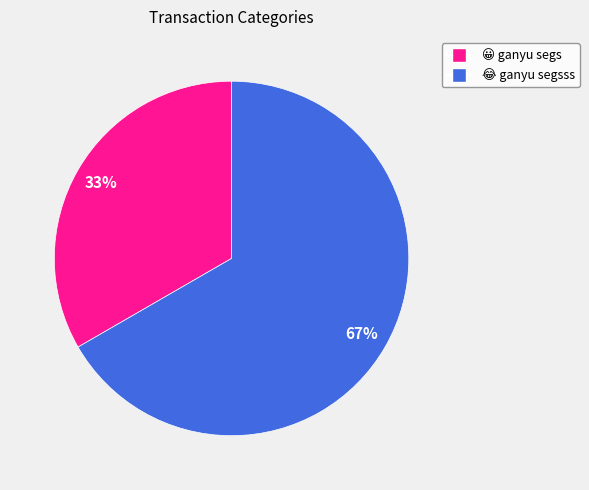

Is there a majority slice in this chart?

Yes